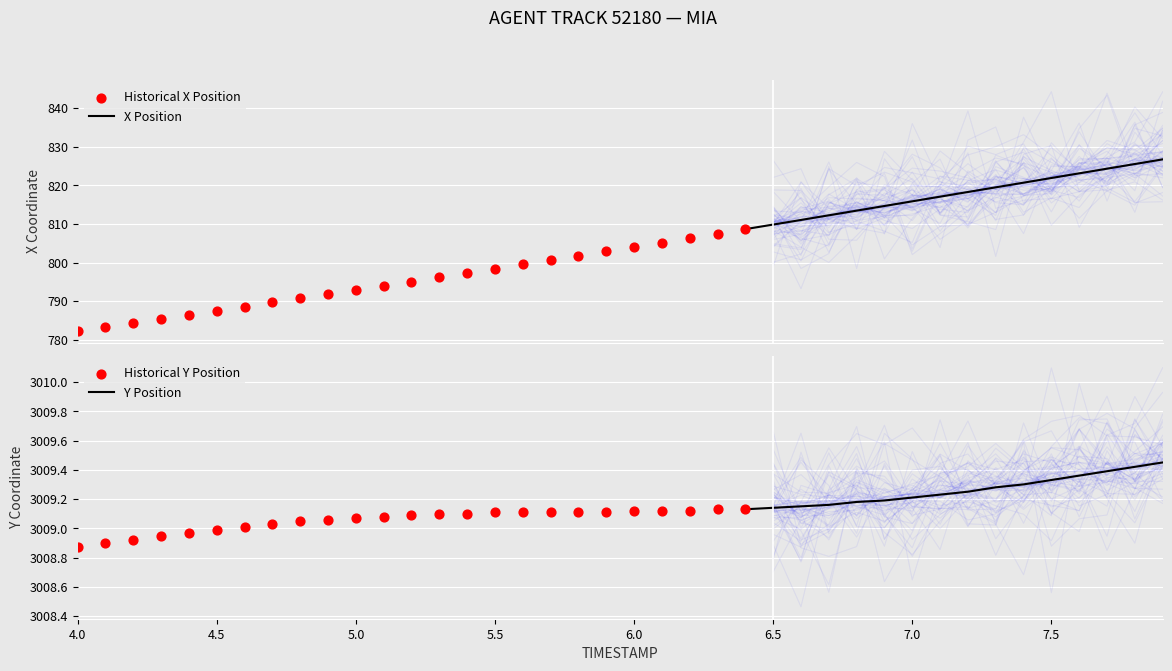

At how many categories does at least one series exceed 1004?

40